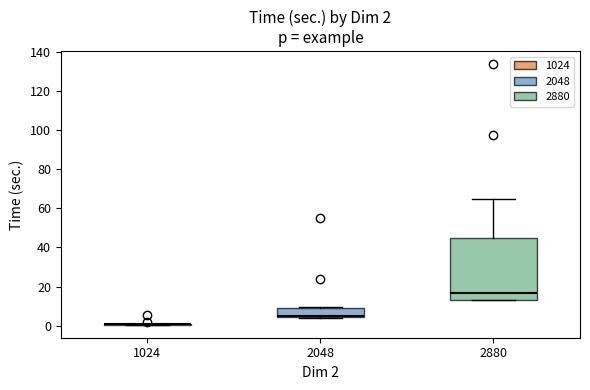

Comparing the boxes themselves (not the whiskers), which one is the tallest?

2880